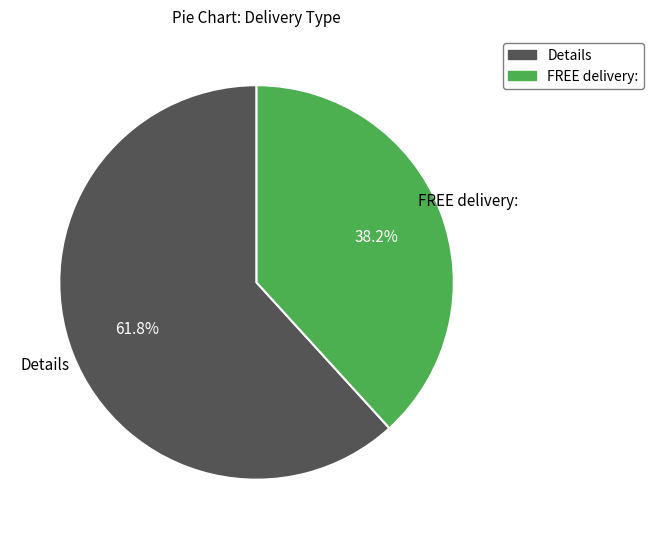

Does any single category account for the majority?

Yes